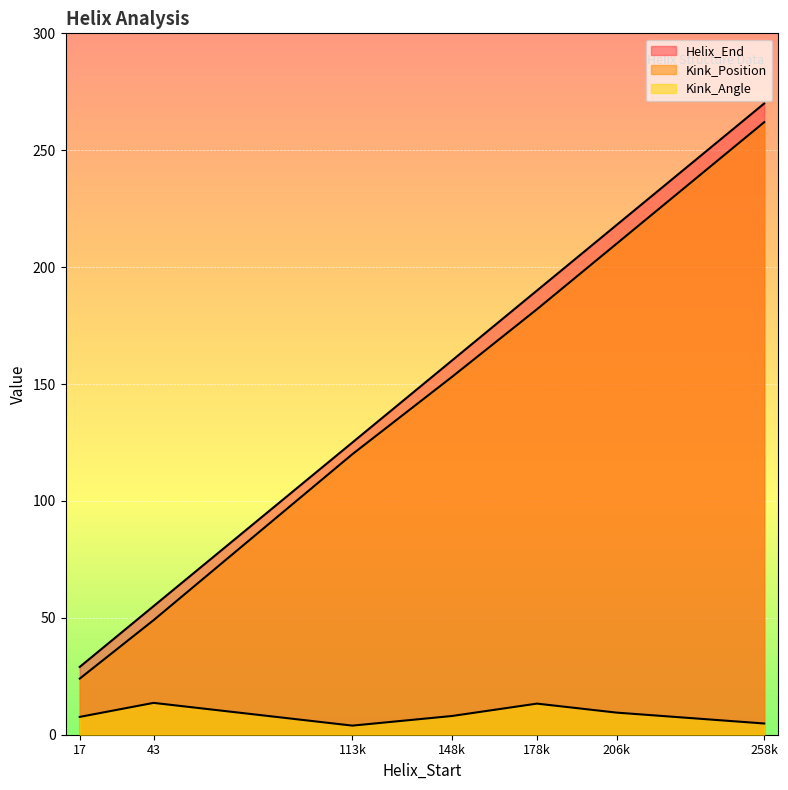

How many data points does each series have?

7